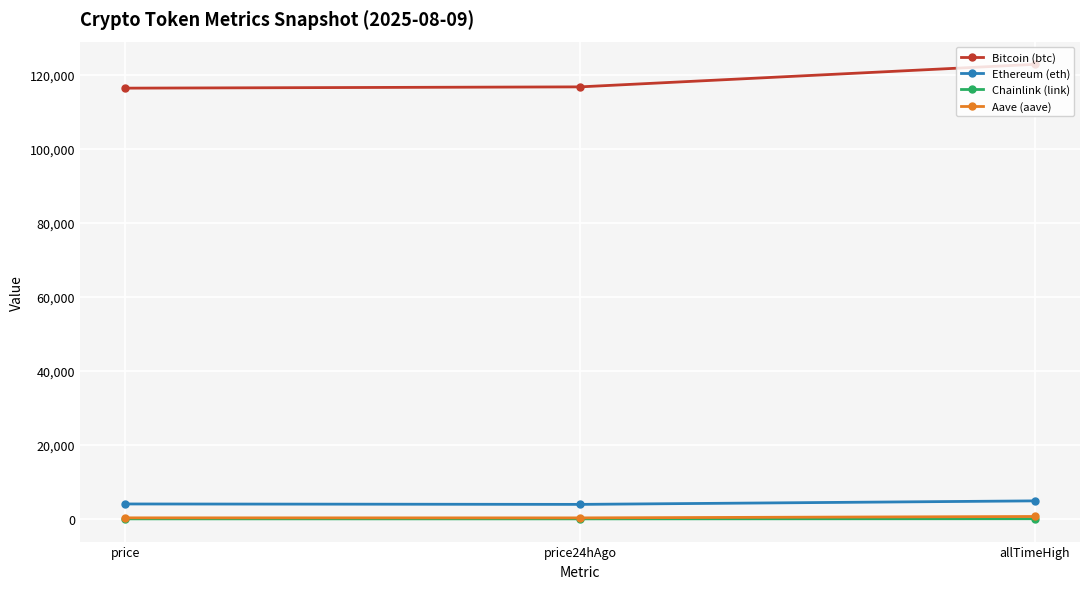

What is the sum of all Ethereum (eth) values?

12851.8